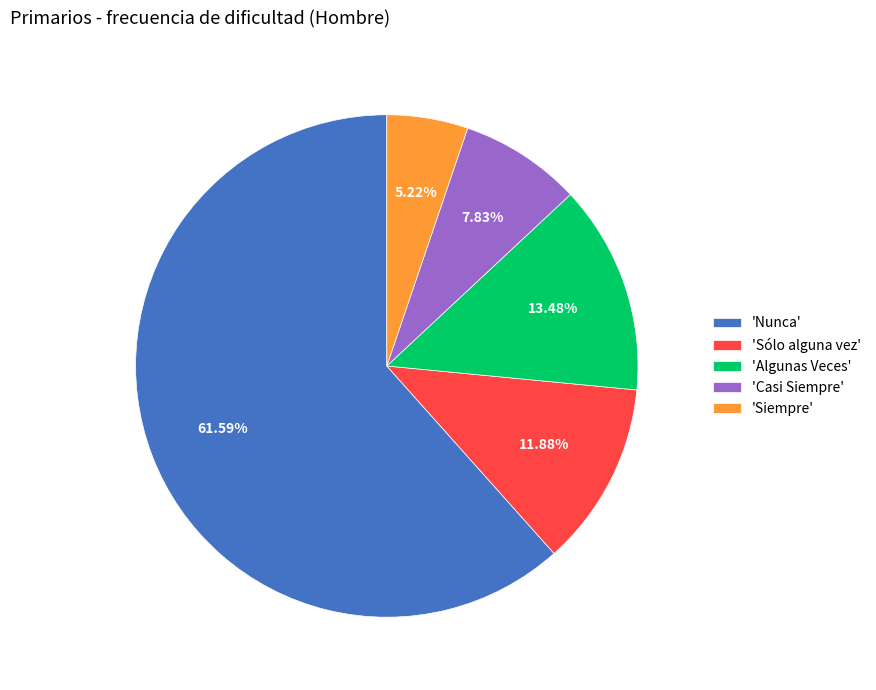

Combined, do 'Algunas Veces' and 'Casi Siempre' account for over 50%?

No